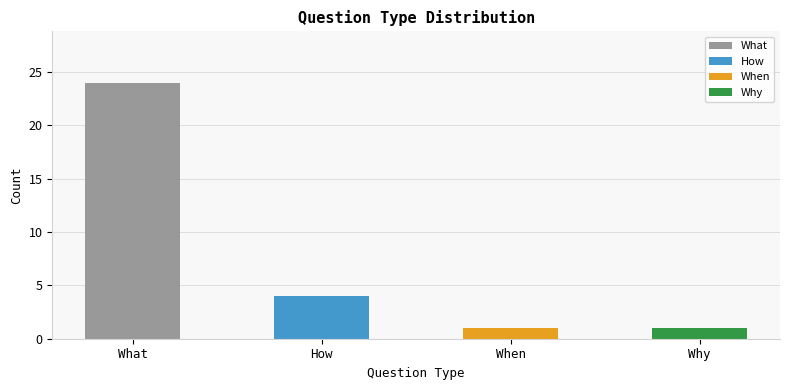

Is it true that the value at How is 1?

False